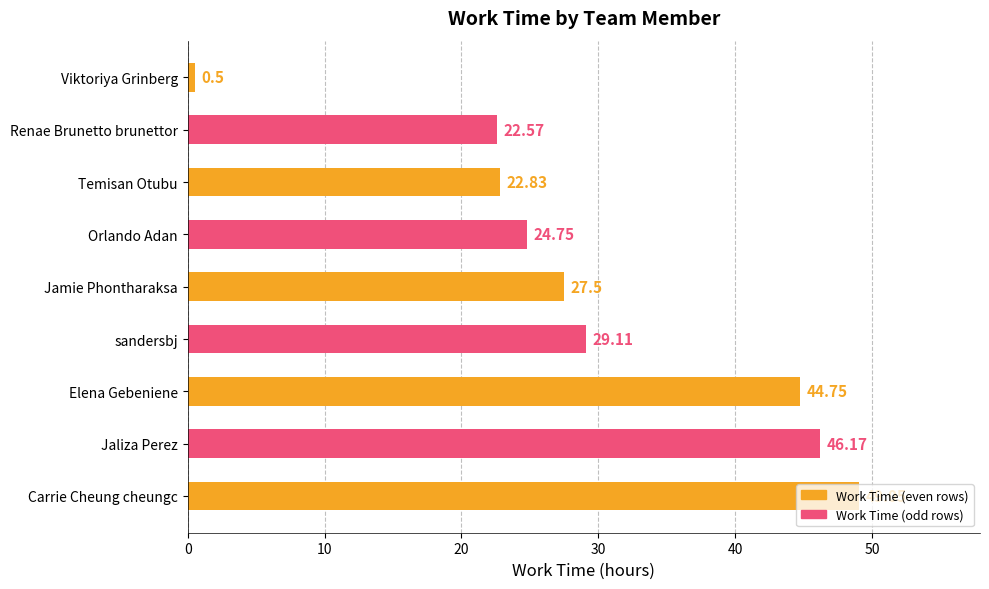

Rank the categories by value from lowest to highest.

Viktoriya Grinberg, Renae Brunetto brunettor, Temisan Otubu, Orlando Adan, Jamie Phontharaksa, sandersbj, Elena Gebeniene, Jaliza Perez, Carrie Cheung cheungc